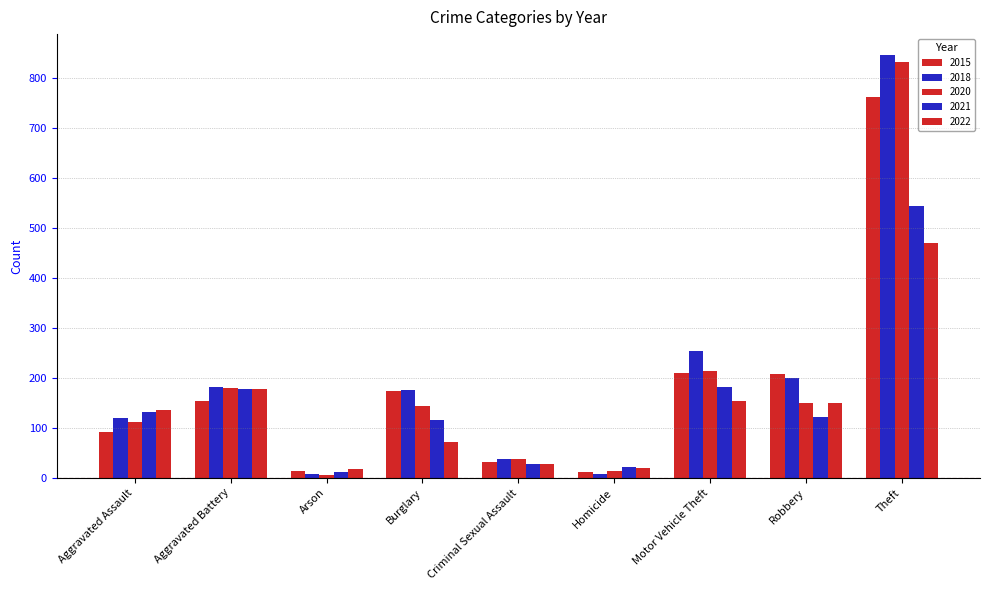

How many categories are shown in the chart?

9